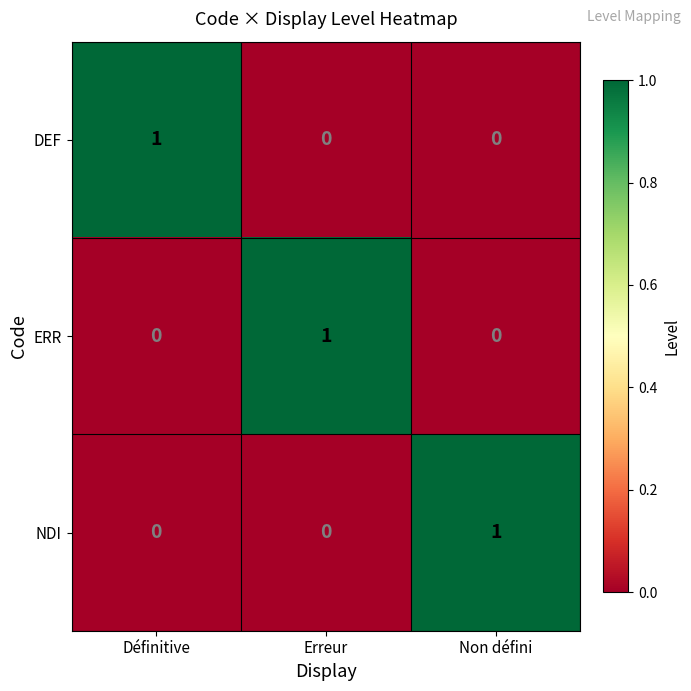

How many positive values does the DEF series have?

1